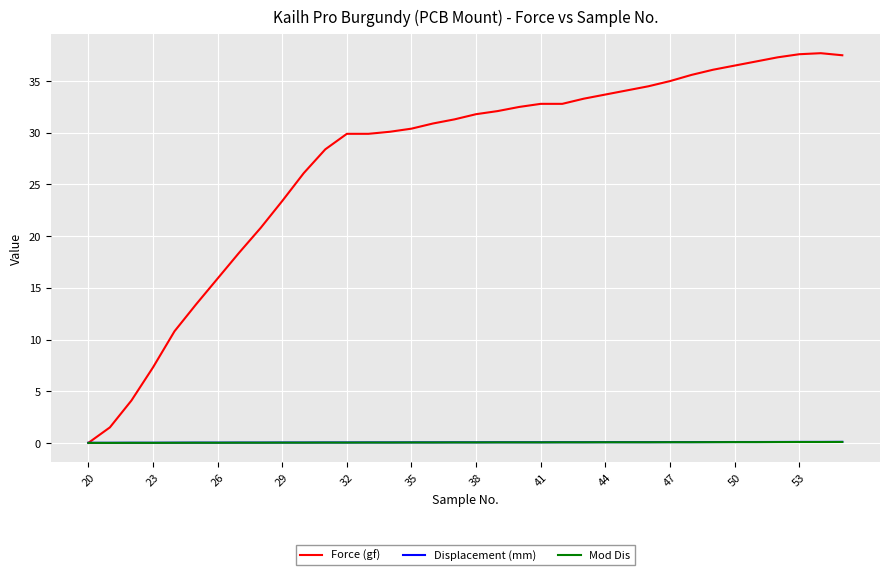

Which series has the largest range (max minus min)?

Force (gf)